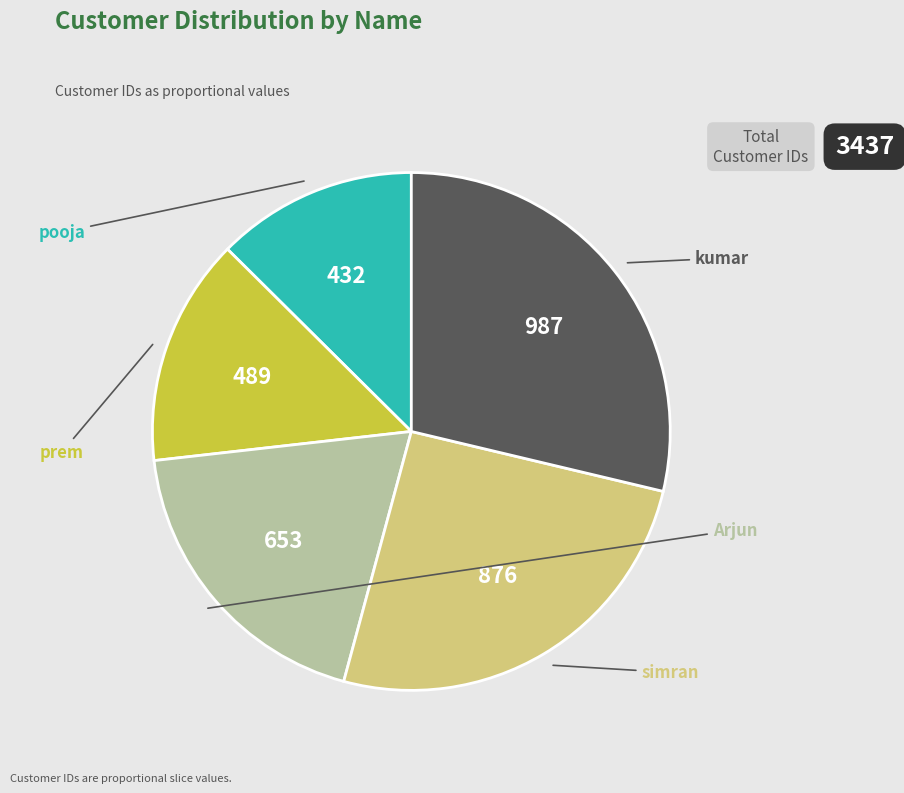

Count the number of slices in the pie.

5